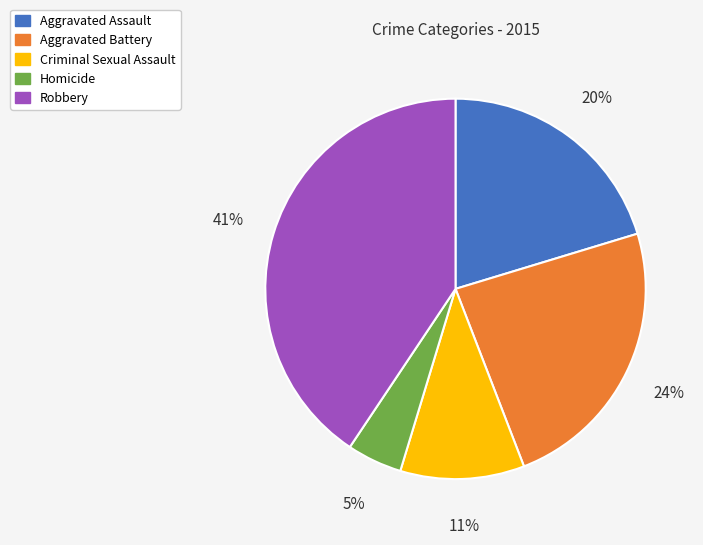

Is the sum of Criminal Sexual Assault and Robbery greater than half?

Yes